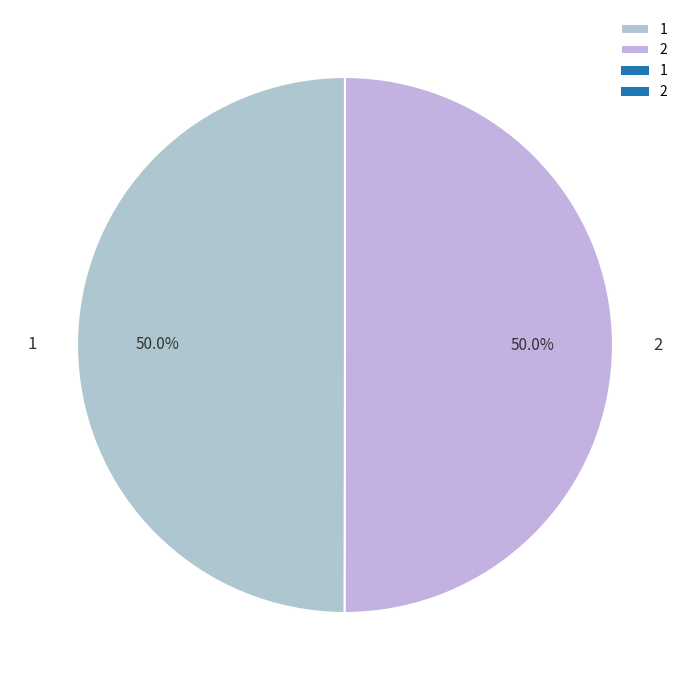

Combined, what portion of the pie is 1 and 2?

100.0%